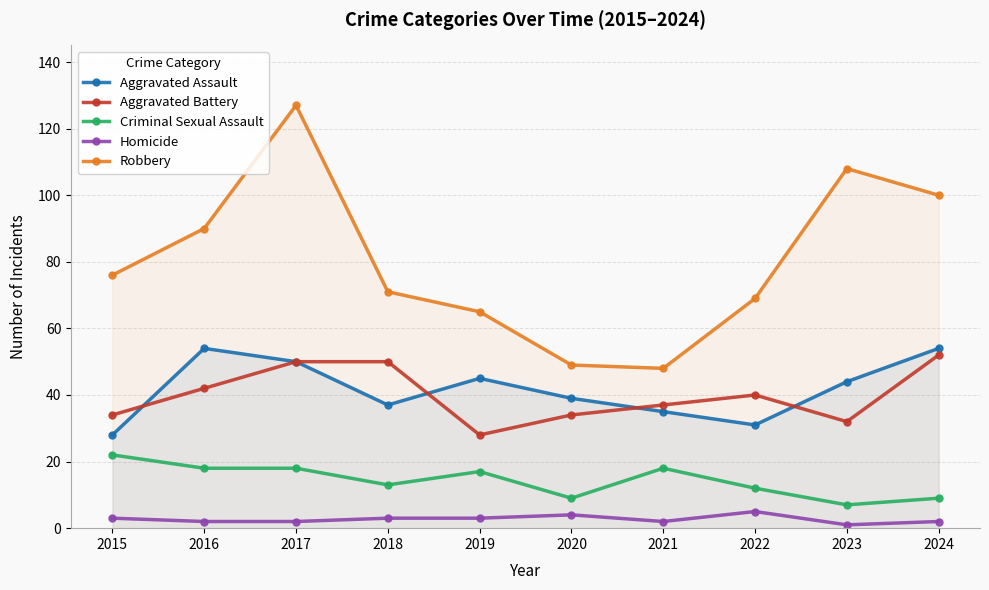

At which category is the sum across all series the highest?

2017